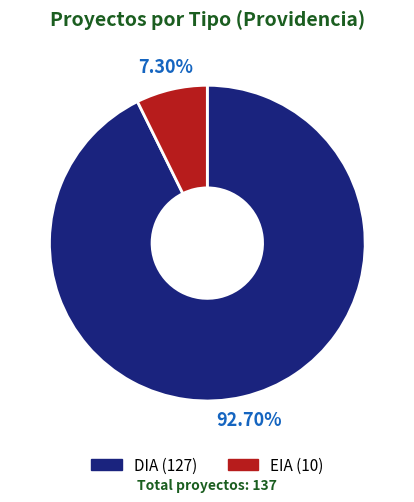

What percentage is the DIA slice, to the nearest percent?

93%